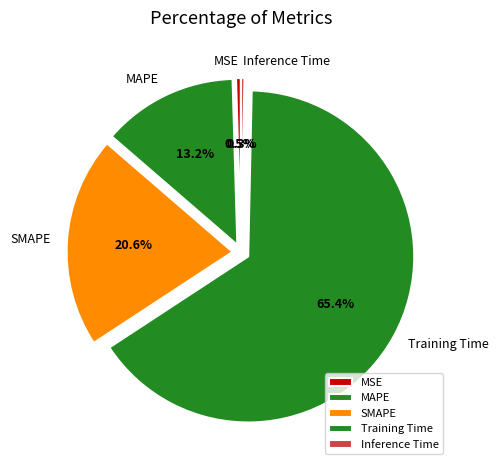

The SMAPE slice represents 33% of the pie. True or false?

False